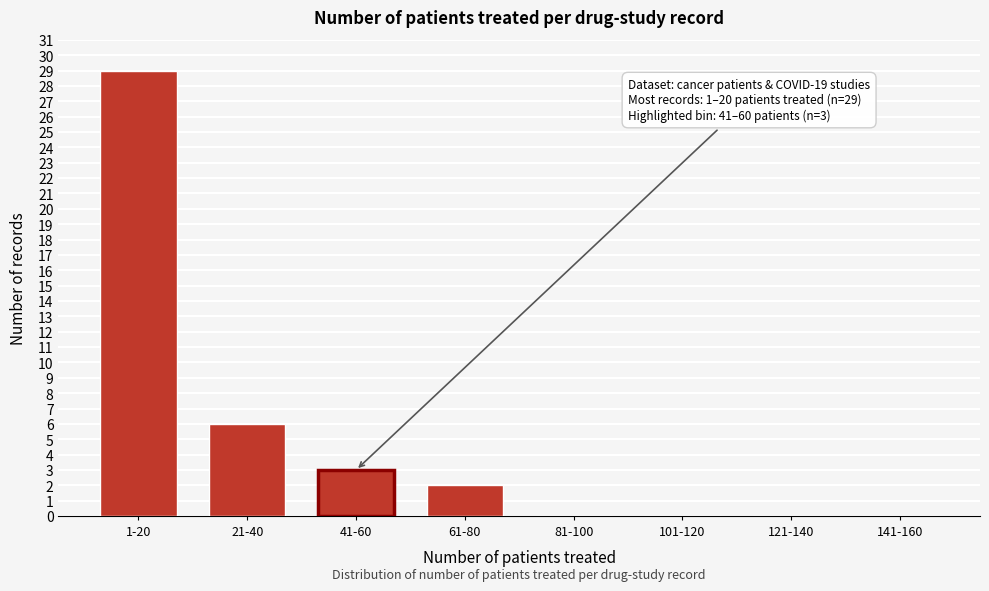

Reading left to right, list all the values displayed in this chart.

1-20=29	21-40=6	41-60=3	61-80=2	81-100=0	101-120=0	121-140=0	141-160=0